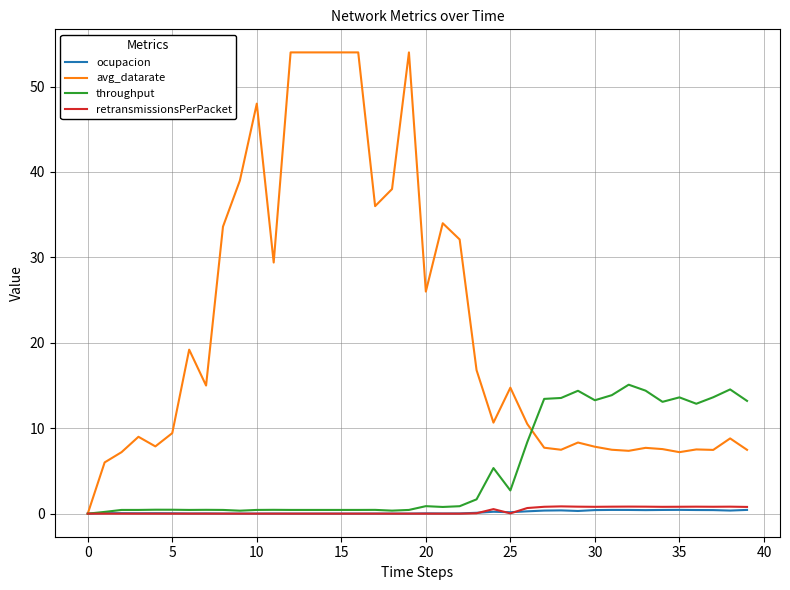

Which series has the largest total across all categories?

avg_datarate